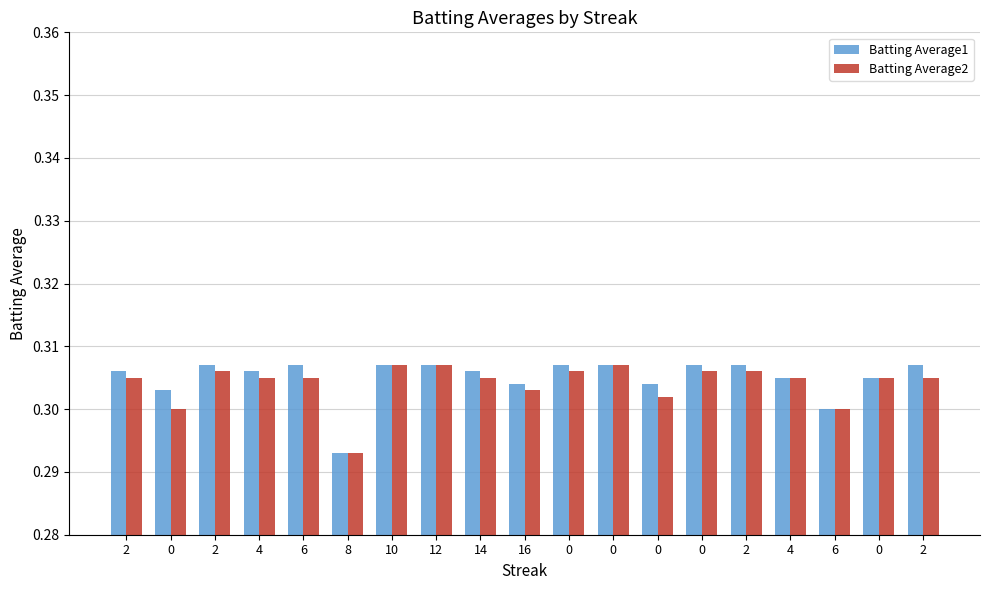

Rank the categories by Batting Average1 value from lowest to highest.

8, 6, 0, 16, 0, 4, 0, 2, 4, 14, 2, 6, 10, 12, 0, 0, 0, 2, 2